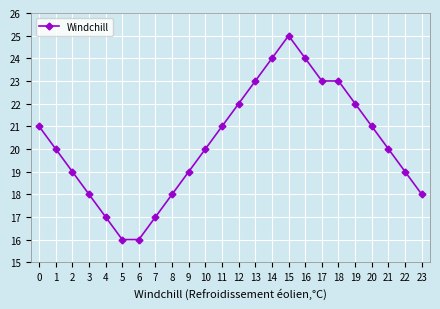

Which has a higher value, 15 or 10?

15